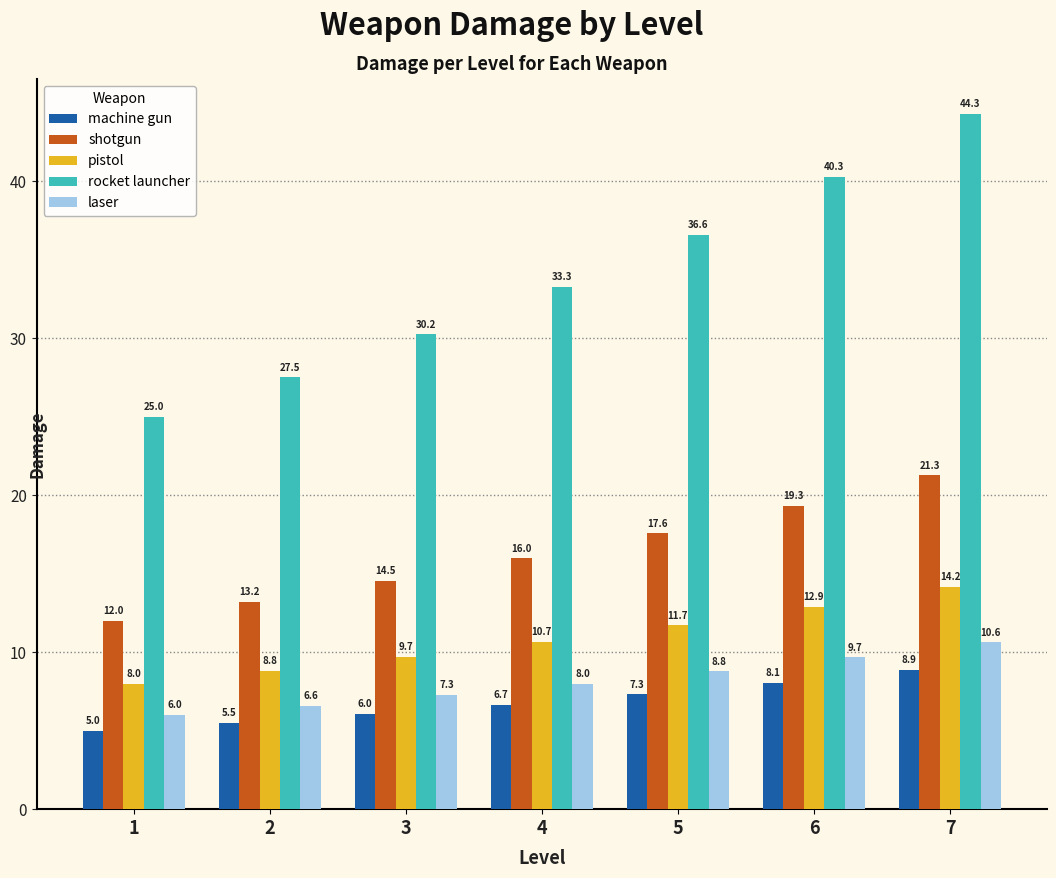

Rank the series by their maximum value, from lowest to highest.

machine gun, laser, pistol, shotgun, rocket launcher